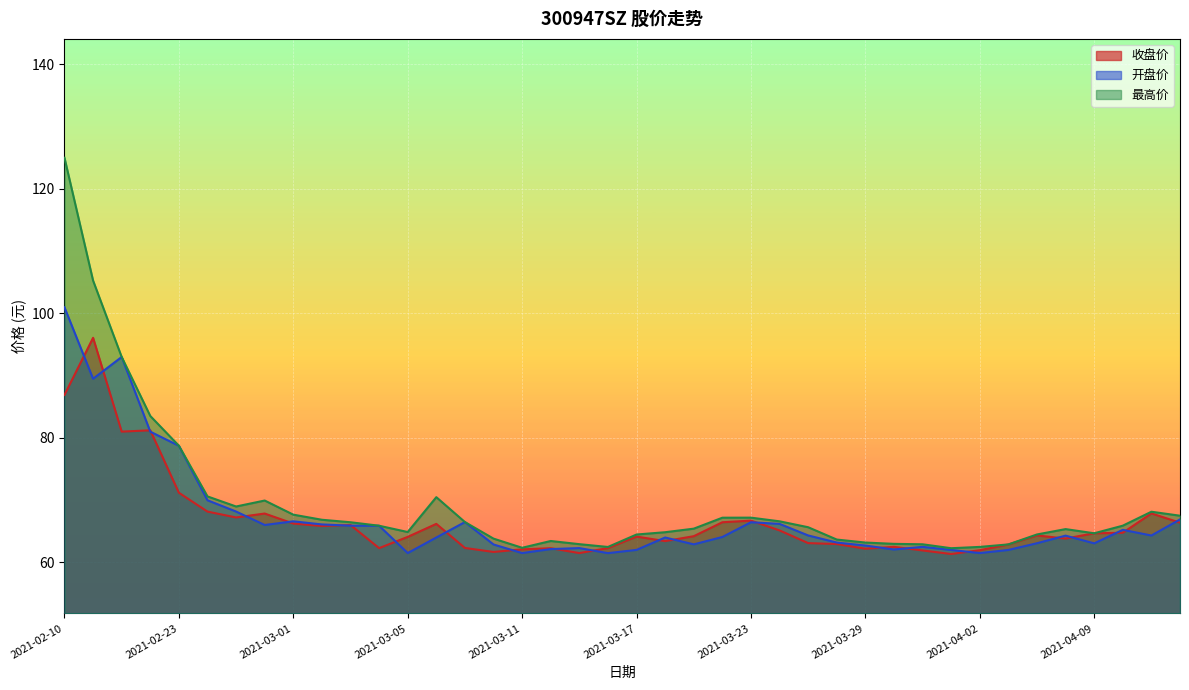

What is the approximate value of 开盘价 at 2021-03-16?

61.5